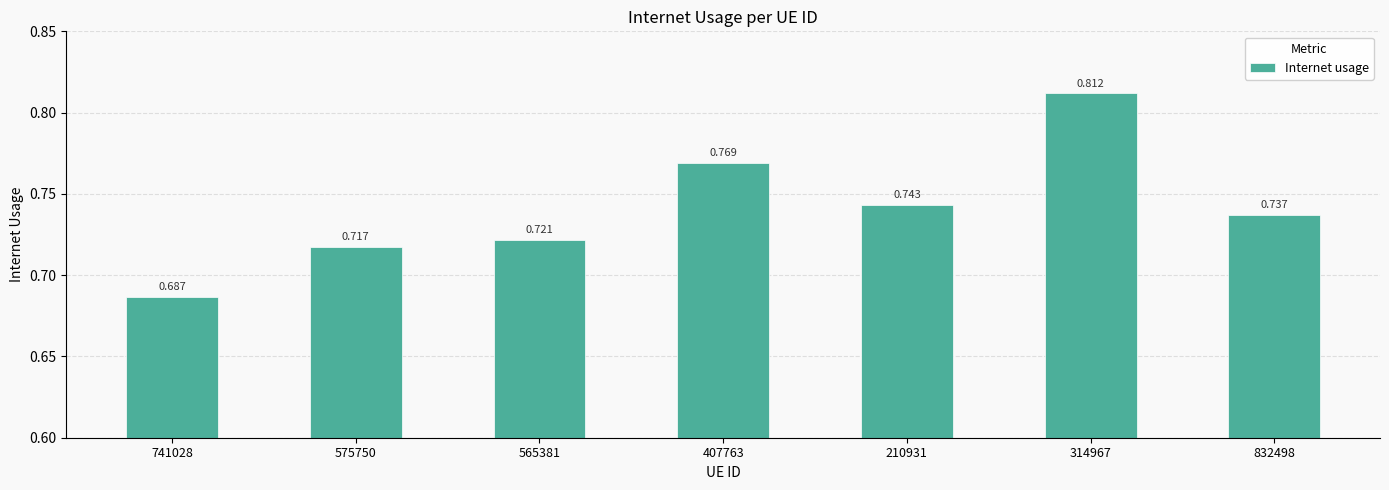

What is the change in value from 741028 to 210931?

+0.1